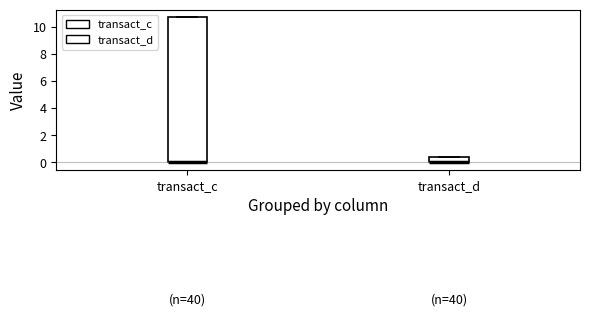

Comparing the boxes themselves (not the whiskers), which one is the tallest?

transact_c